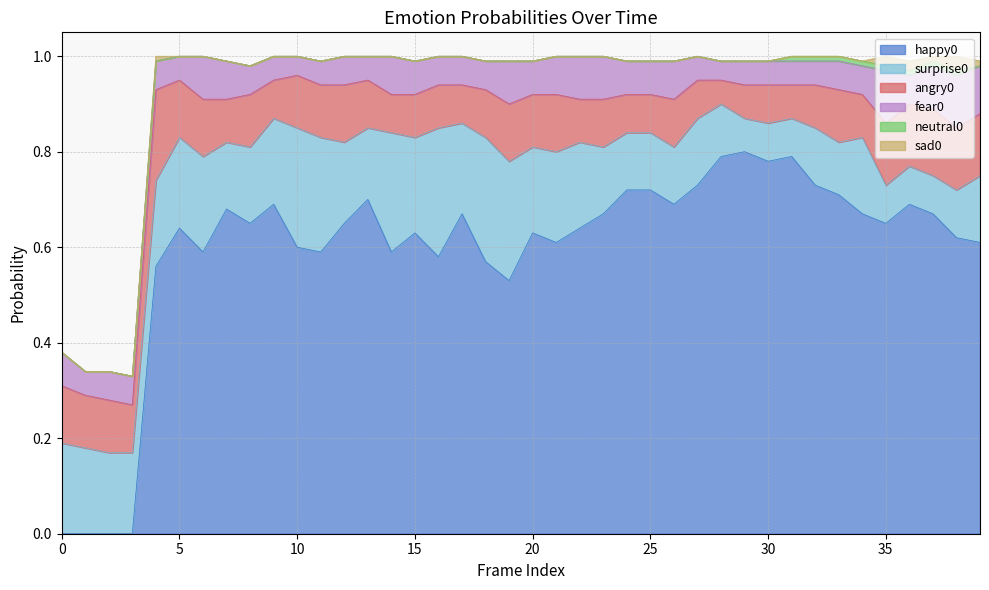

How many categories are shown in the chart?

40